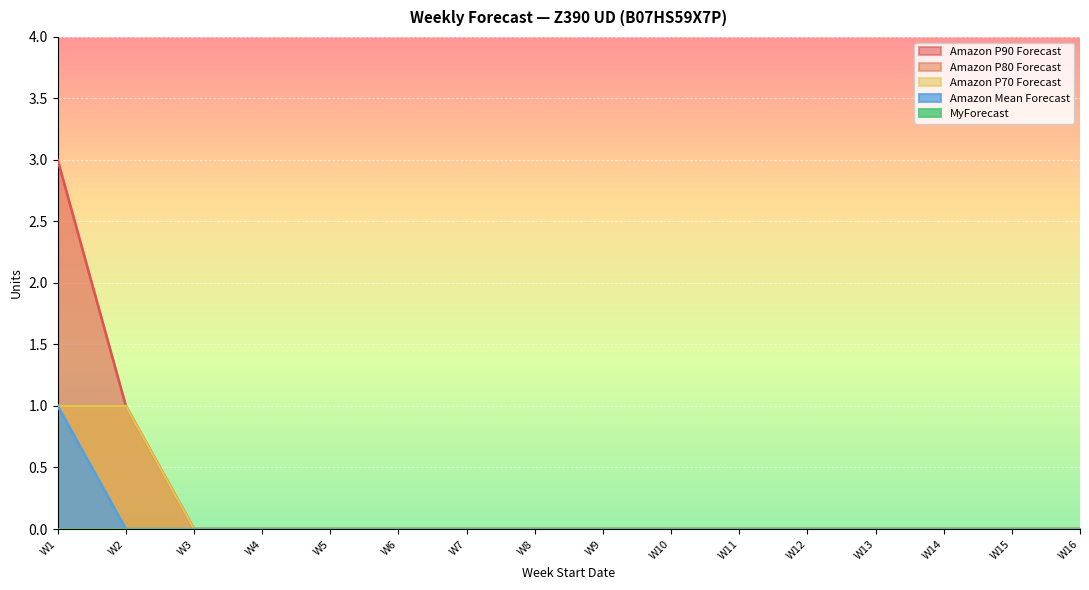

Is the value of Amazon P80 Forecast at W3 greater than the value of Amazon P90 Forecast at W10?

No